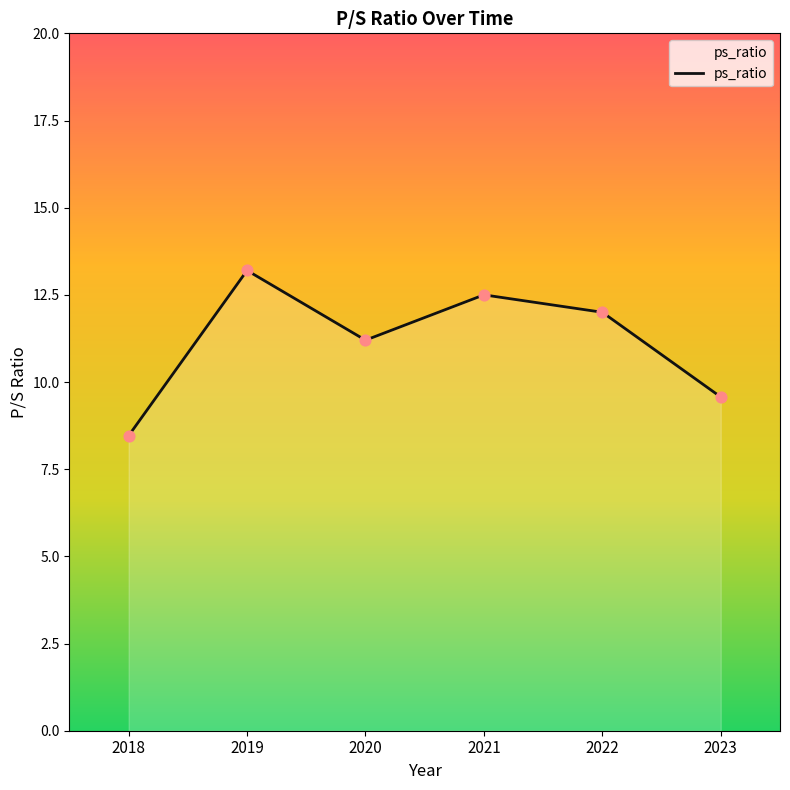

Approximately how many times larger is the value at 2018 compared to 2023?

0.9